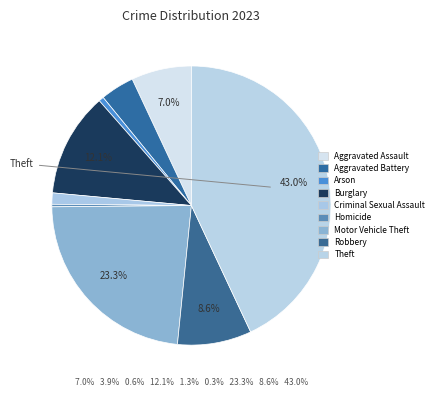

How many slices are in this pie chart?

9